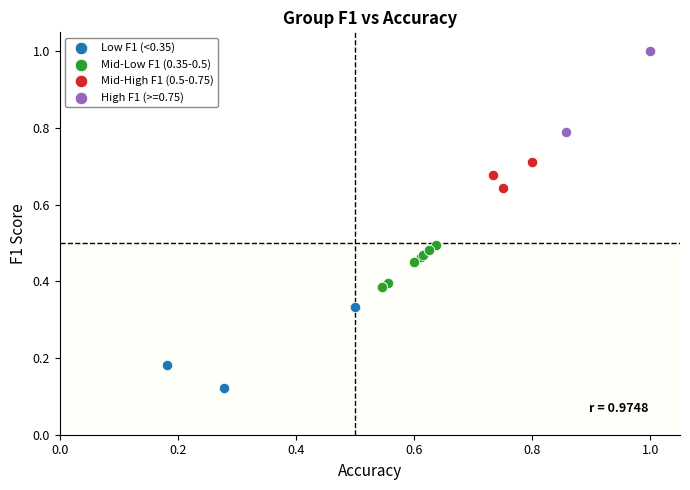

Which series reaches the maximum Y coordinate?

High F1 (>=0.75)